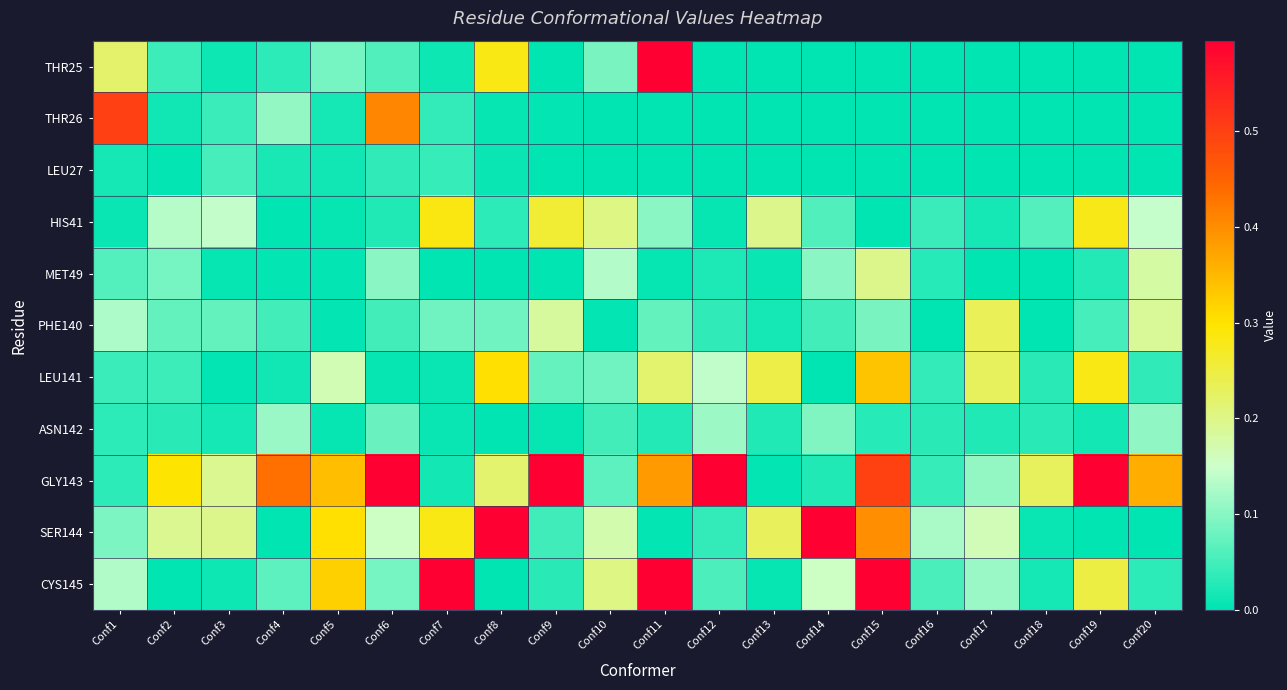

How many distinct data groups are displayed?

11